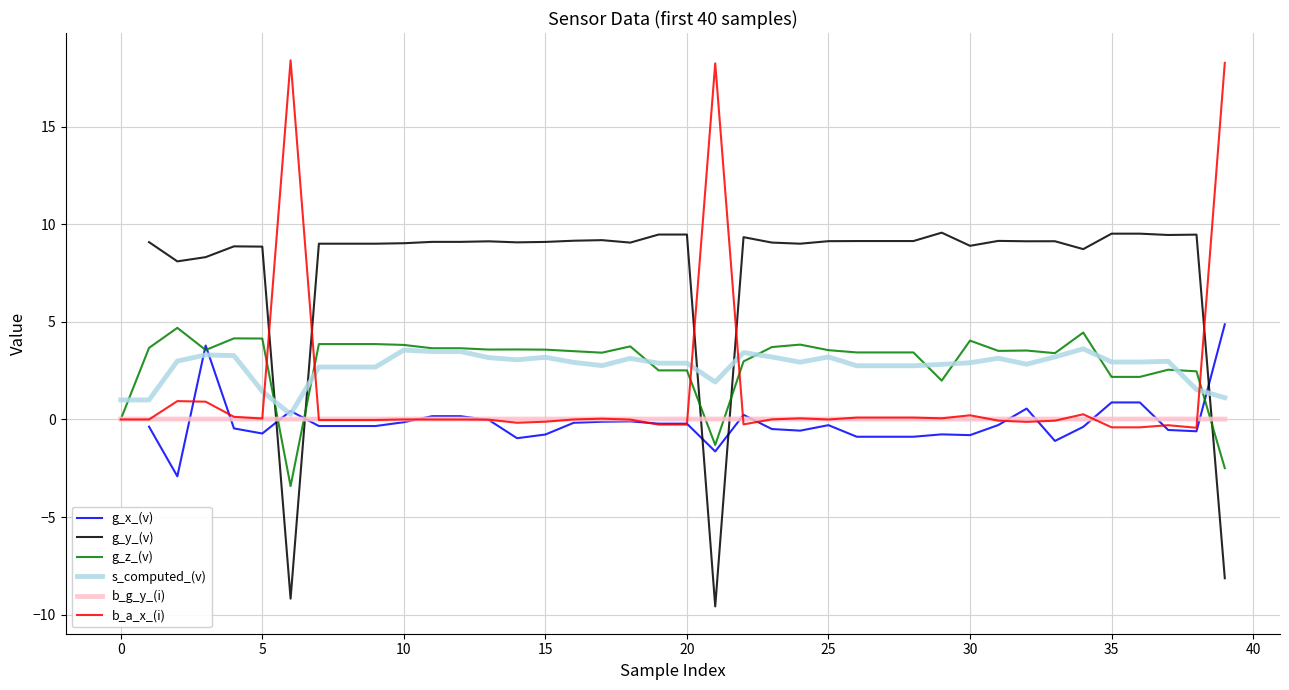

The b_a_x_(i) series shows 0.0 at 0. True or false?

True